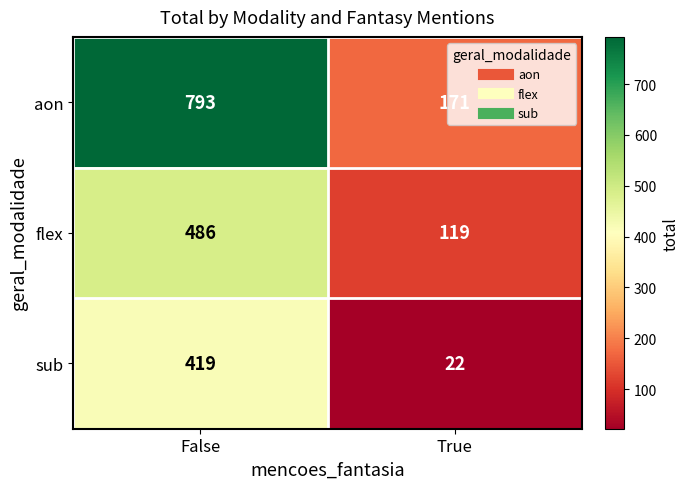

List the series in order of their peak value, lowest first.

sub, flex, aon